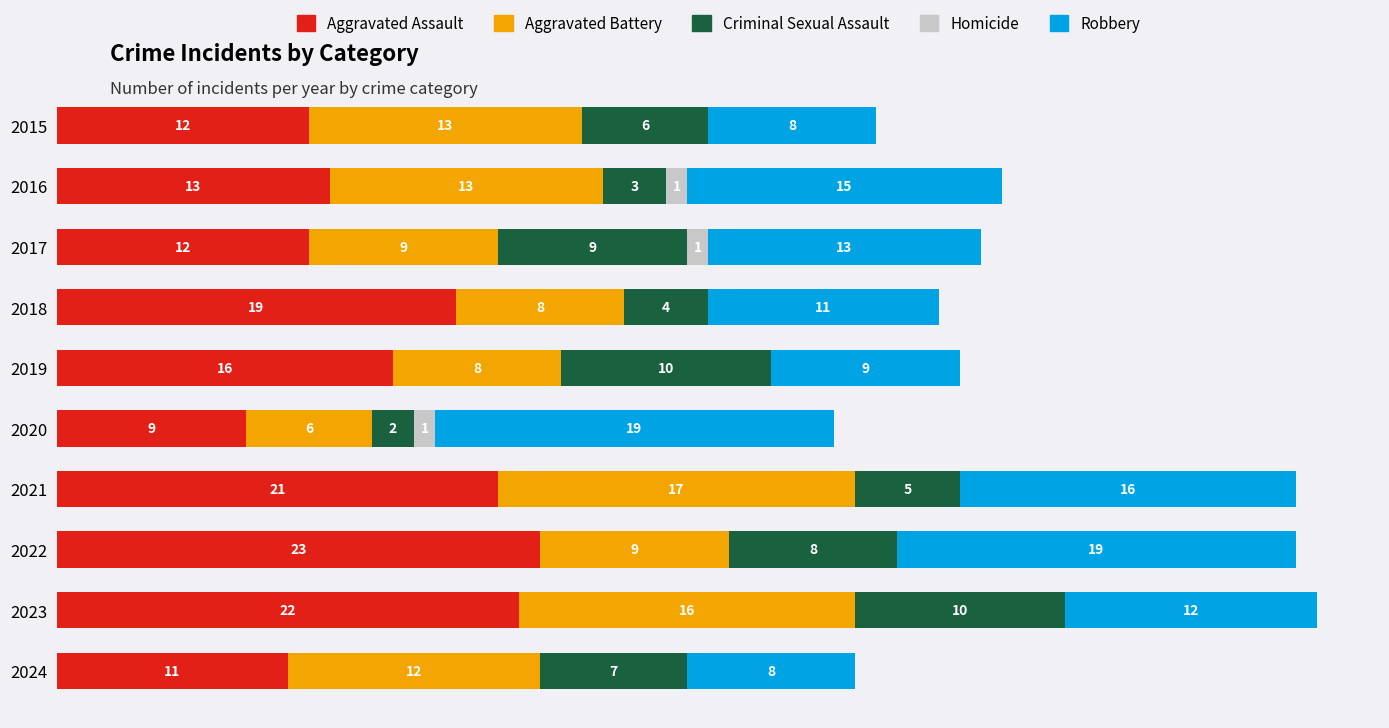

What are all the series names shown in the legend?

Aggravated Assault, Aggravated Battery, Criminal Sexual Assault, Homicide, Robbery